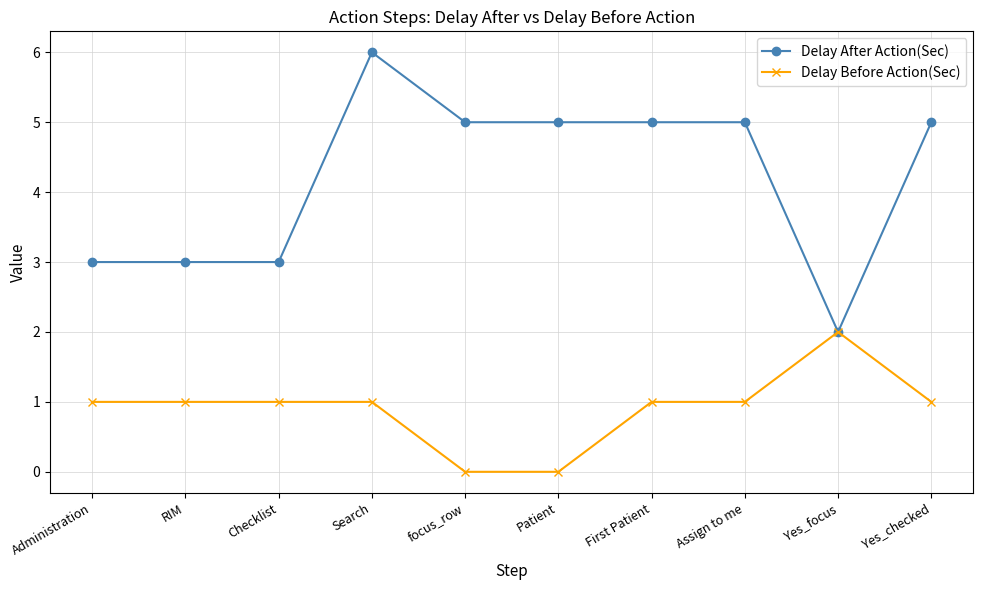

Is it true that Delay Before Action(Sec) equals 1 at focus_row?

False